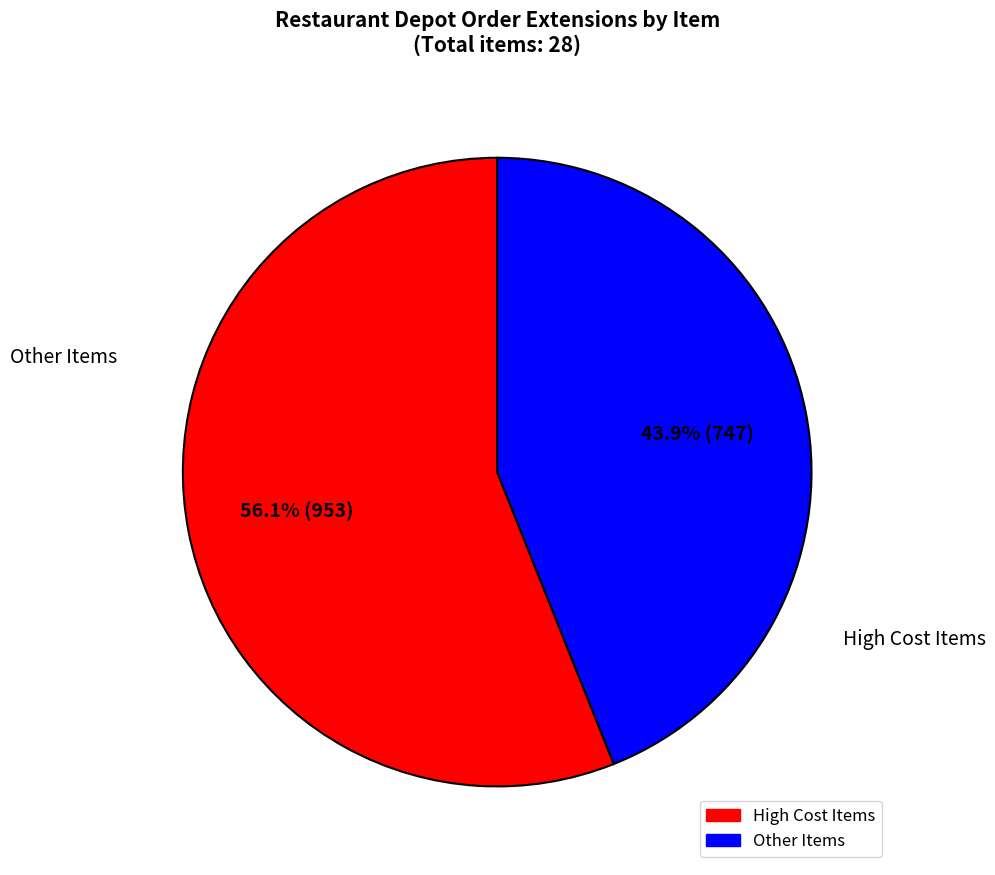

Is there any slice that represents more than half of the pie?

Yes